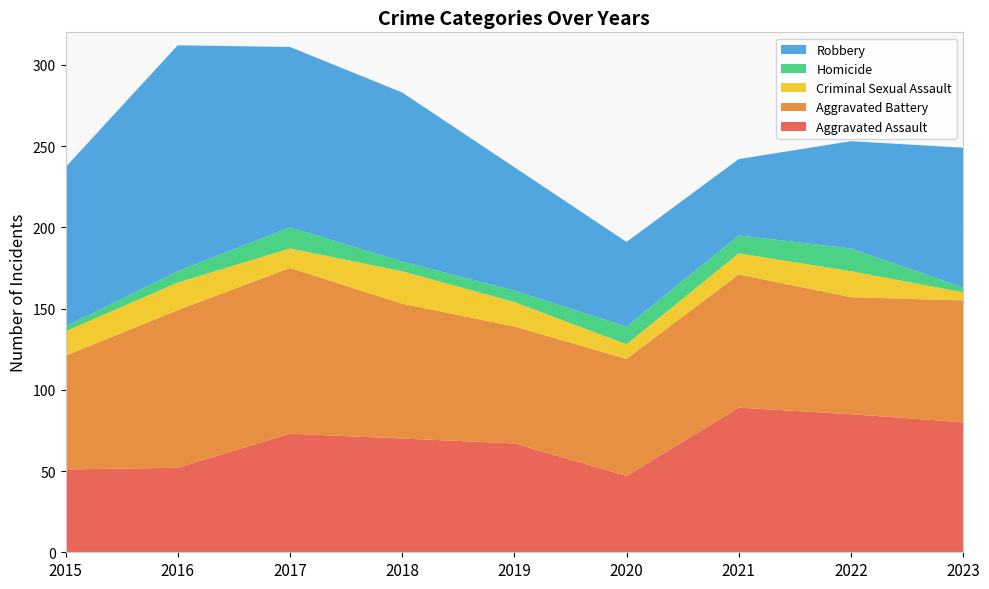

Reading left to right, extract all data points from this chart.

Aggravated Assault: 2015=51	2016=52	2017=73	2018=70	2019=67	2020=47	2021=89	2022=85	2023=80
Aggravated Battery: 2015=70	2016=97	2017=102	2018=83	2019=72	2020=72	2021=82	2022=72	2023=75
Criminal Sexual Assault: 2015=15	2016=17	2017=12	2018=20	2019=15	2020=9	2021=13	2022=16	2023=5
Homicide: 2015=3	2016=7	2017=13	2018=6	2019=7	2020=11	2021=11	2022=14	2023=3
Robbery: 2015=98	2016=139	2017=111	2018=104	2019=76	2020=52	2021=47	2022=66	2023=86